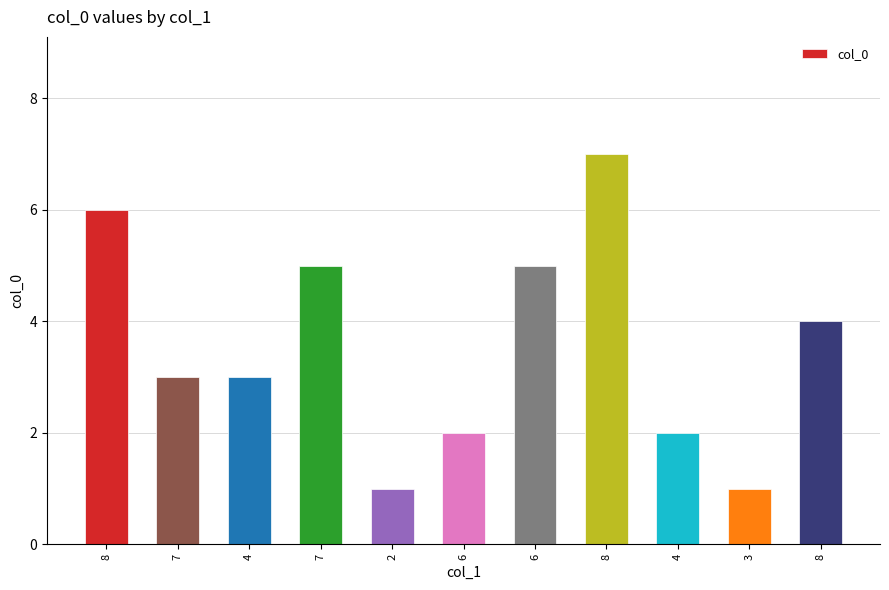

At which category does the chart reach its peak across all series?

8